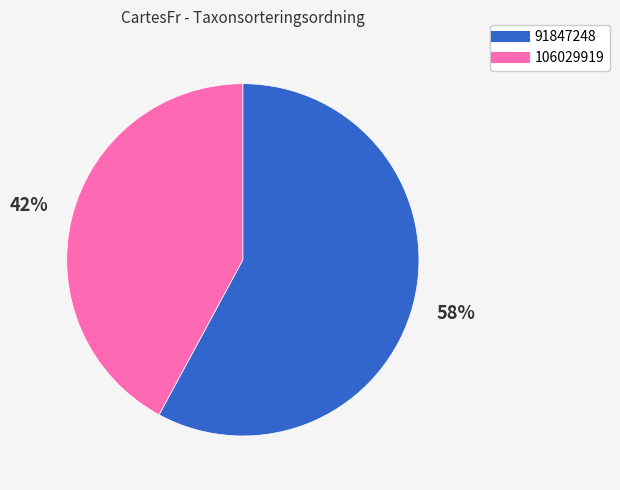

What is the majority slice?

91847248